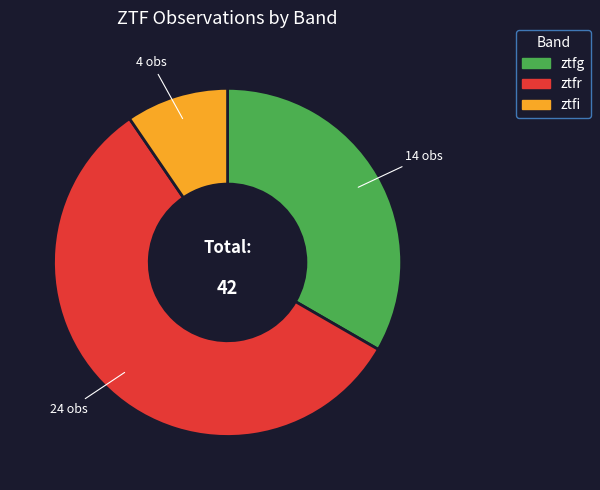

The ztfg slice represents 33% of the pie. True or false?

True